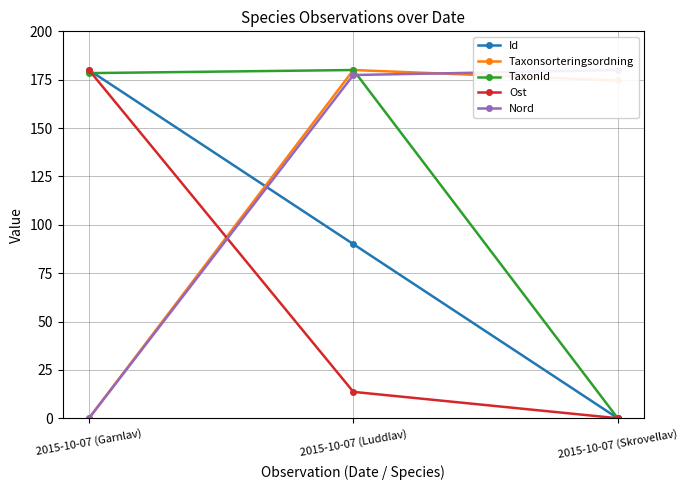

What is the sum of all TaxonId values?

358.4